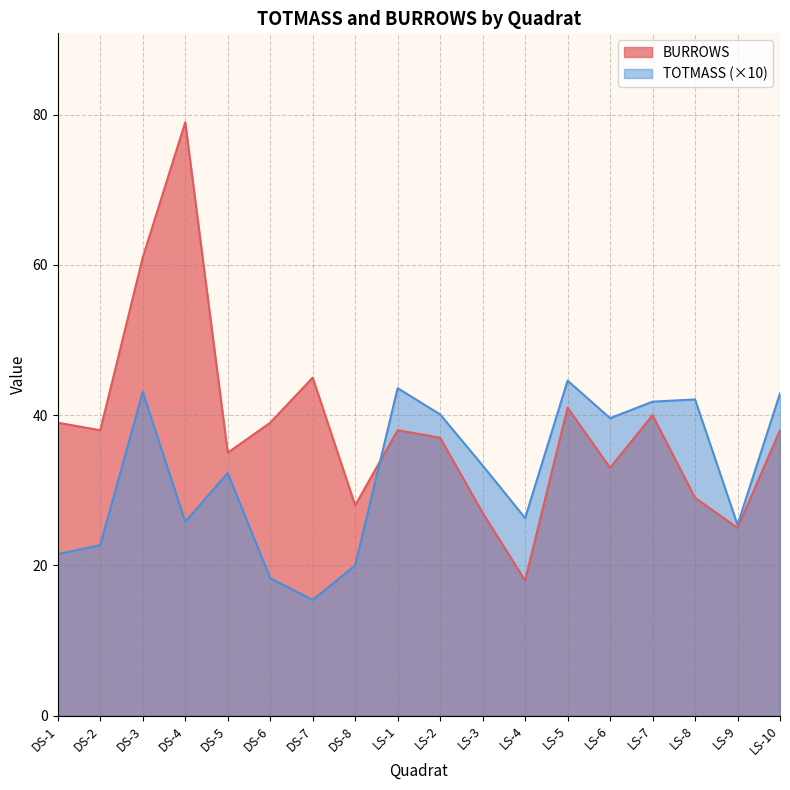

Which series changed the most between DS-2 and LS-1?

TOTMASS (×10)